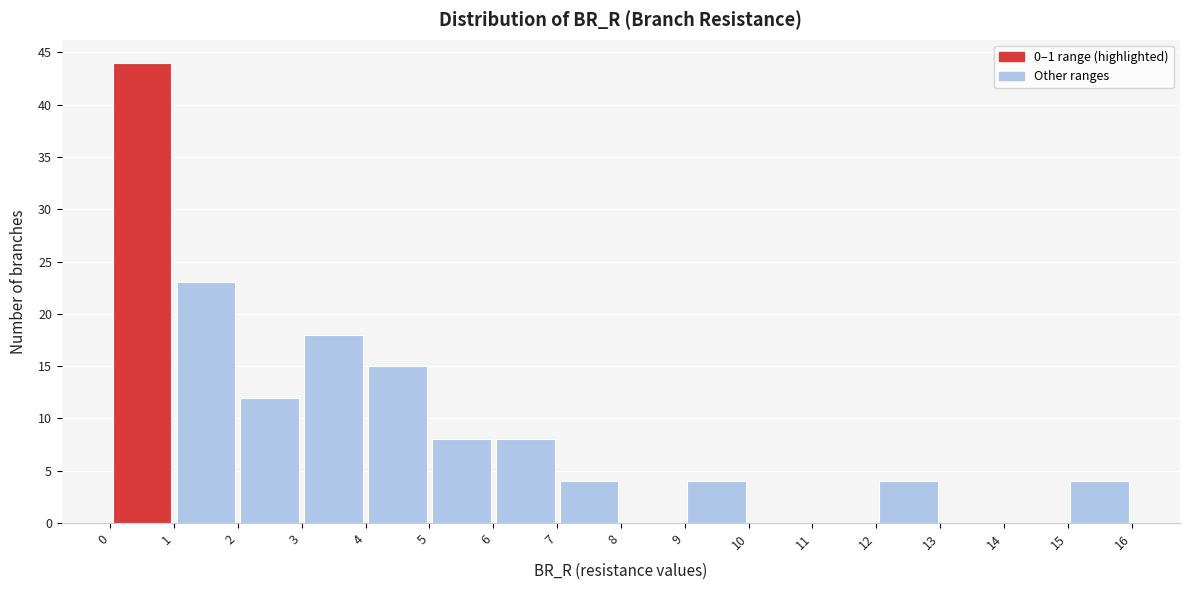

How tall is the bar that spans 6 to 7 on the x-axis? The values are not printed on the chart, so give them approximately, as read against the axis.

8